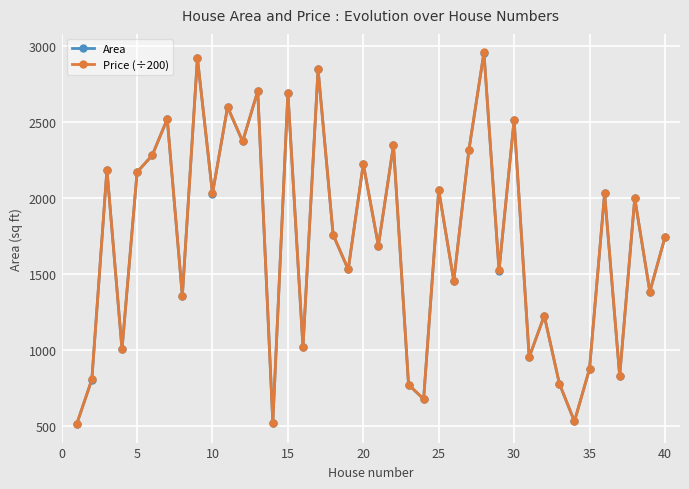

What is the lowest value of the Price (÷200) series?

512.5